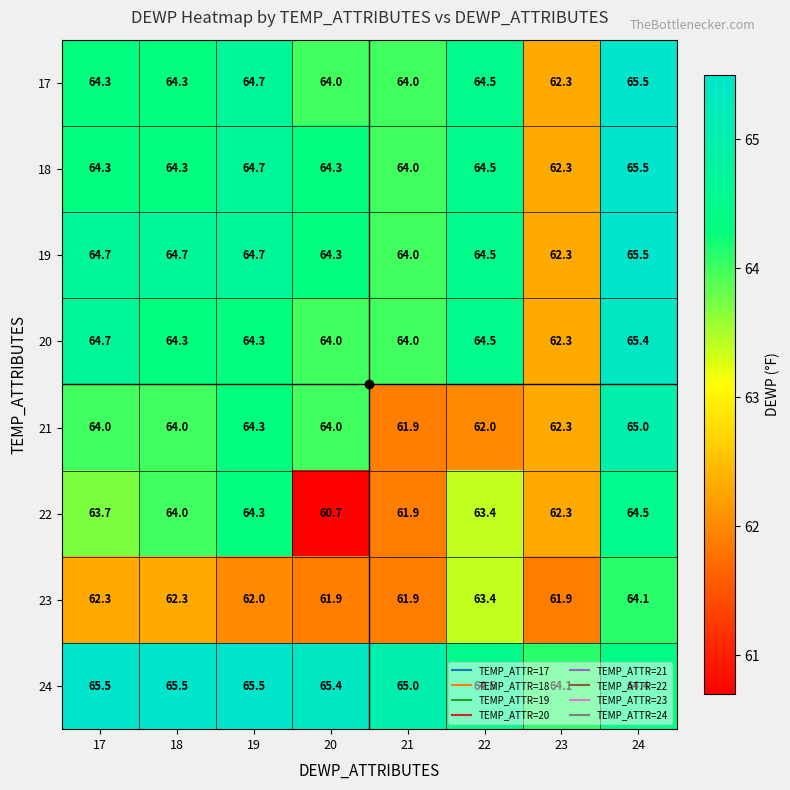

At which label is 24 closest to 64?

23